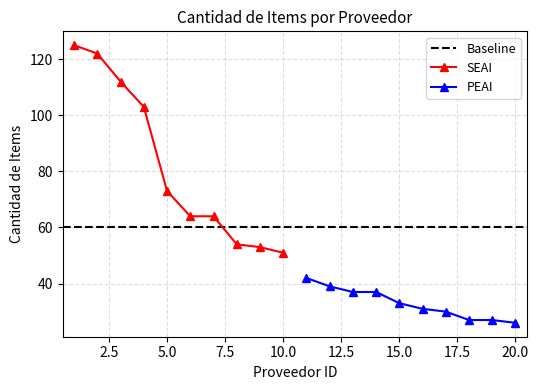

True or false: the data shows 73 at id5.

True